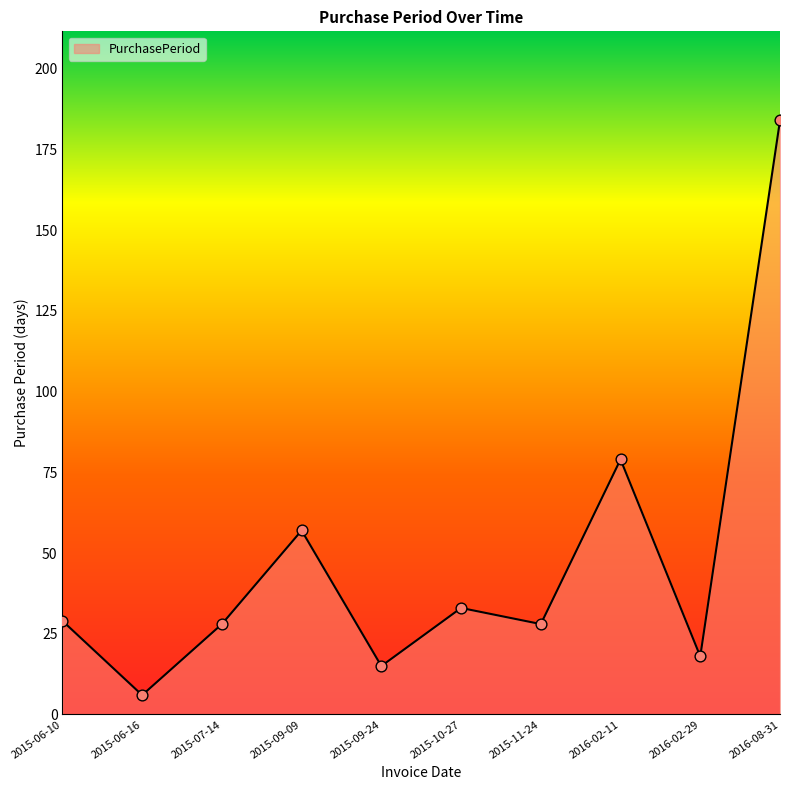

Which has a higher value, 2015-09-09 or 2016-02-29?

2015-09-09